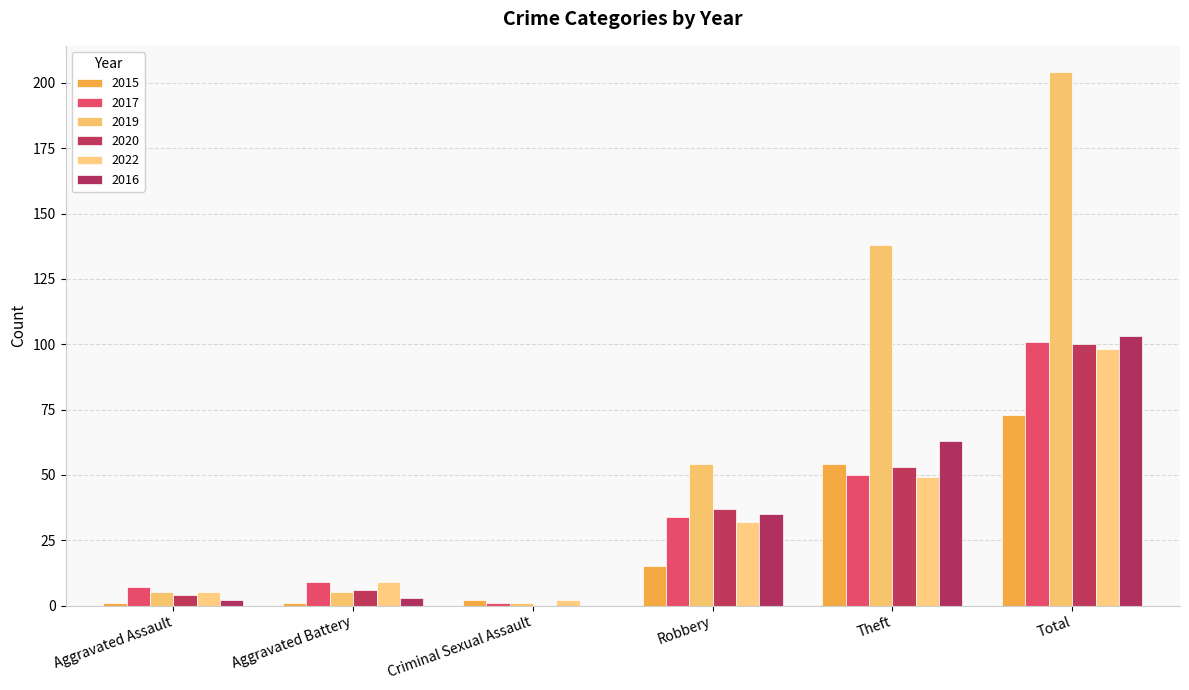

What is the label of the 1st bar from the right?

Total